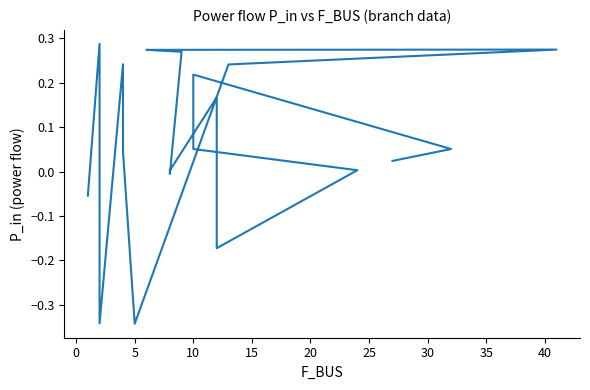

Is it true that the value at 10 is 0.2?

True